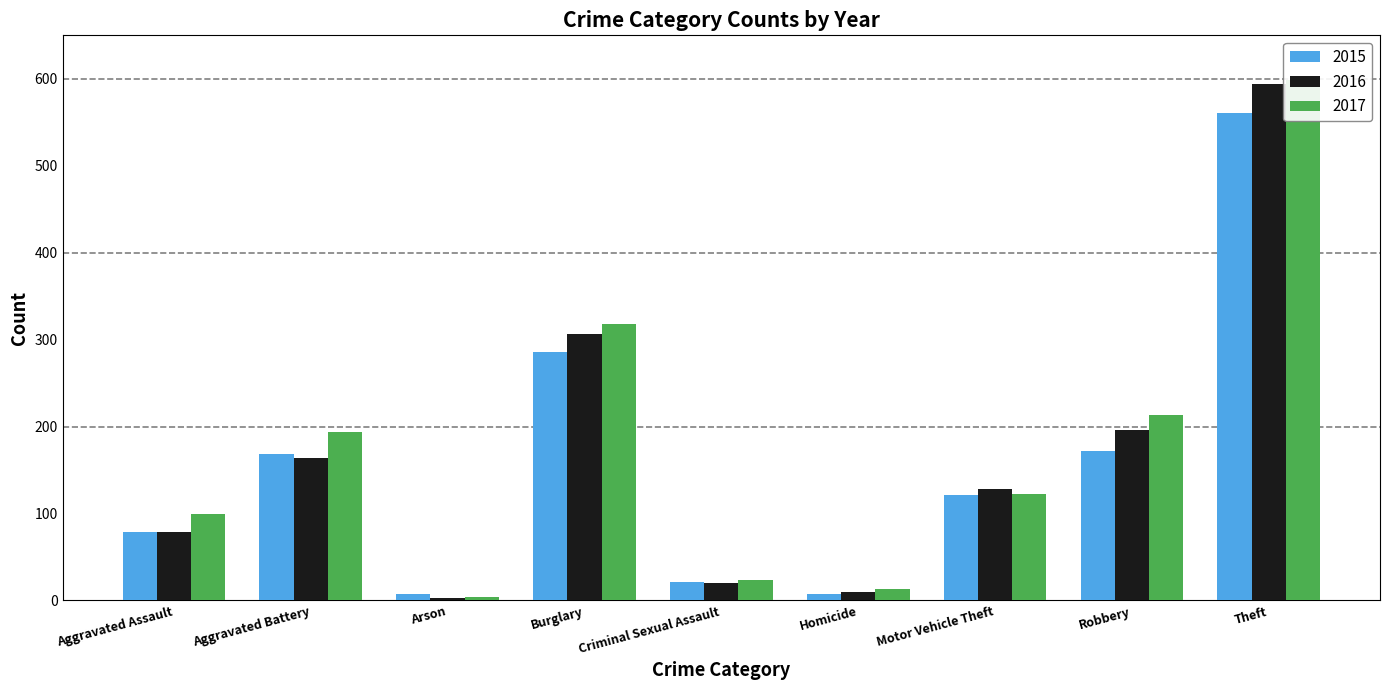

What position from the right is Theft?

1